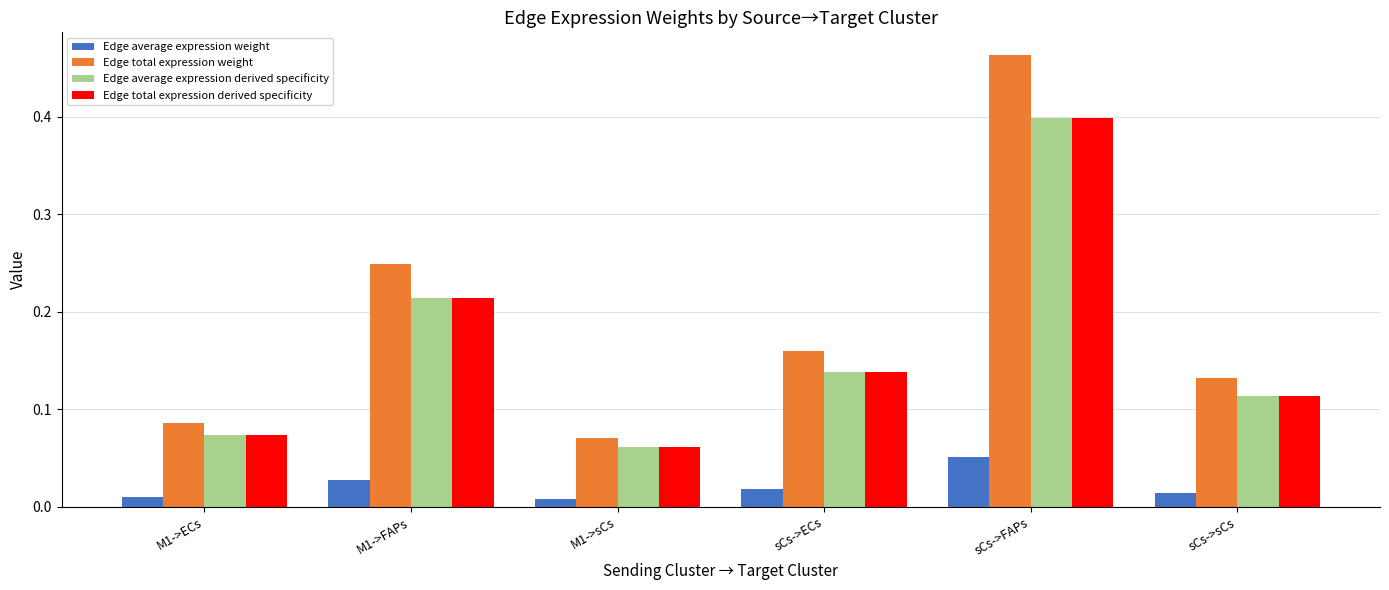

True or false: Edge total expression weight has a value of 0.0 at M1->ECs.

False